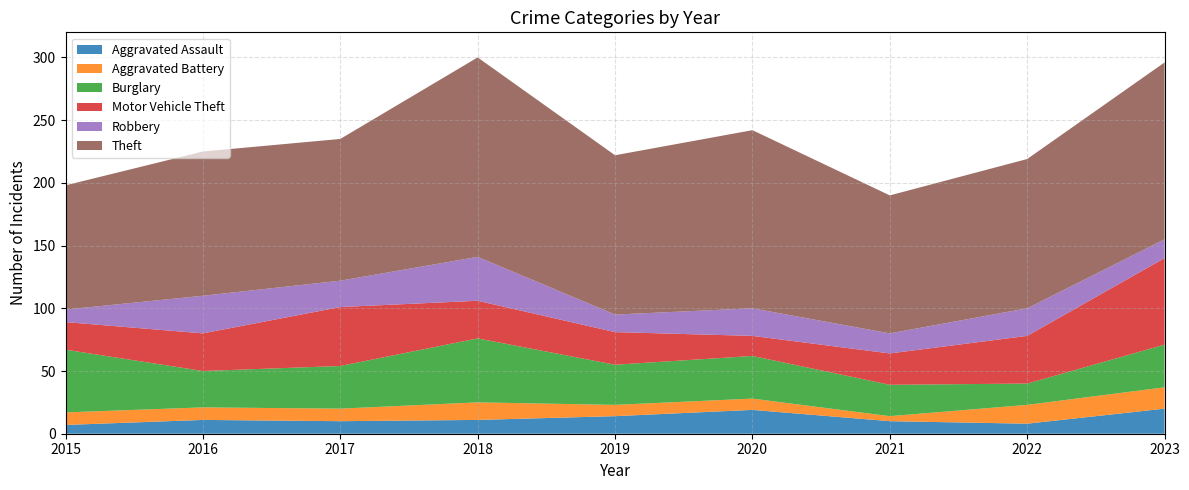

Reading left to right, transcribe all the data shown in this chart.

Aggravated Assault: 2015=7	2016=11	2017=10	2018=11	2019=14	2020=19	2021=10	2022=8	2023=20
Aggravated Battery: 2015=10	2016=10	2017=10	2018=14	2019=9	2020=9	2021=4	2022=15	2023=17
Burglary: 2015=50	2016=29	2017=34	2018=51	2019=32	2020=34	2021=25	2022=17	2023=34
Motor Vehicle Theft: 2015=22	2016=30	2017=47	2018=30	2019=26	2020=16	2021=25	2022=38	2023=69
Robbery: 2015=10	2016=30	2017=21	2018=35	2019=14	2020=22	2021=16	2022=22	2023=15
Theft: 2015=99	2016=115	2017=113	2018=159	2019=127	2020=142	2021=110	2022=119	2023=141